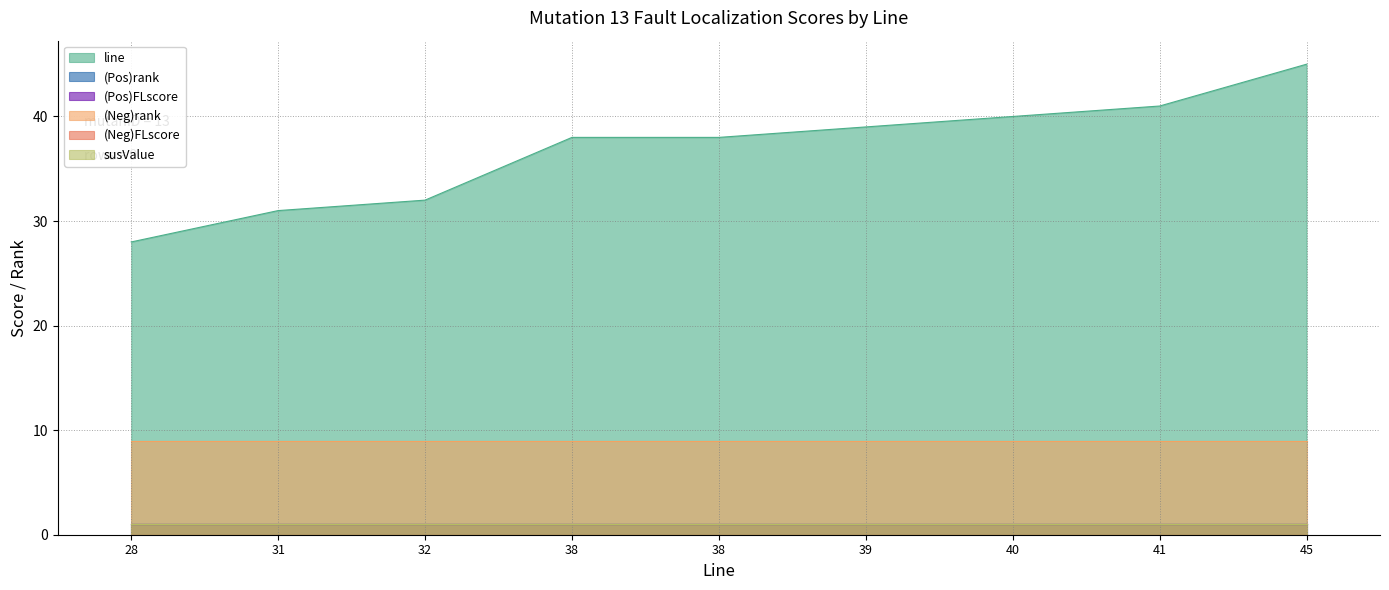

What is the value of the (Neg)rank point at the 2nd from the left?

9